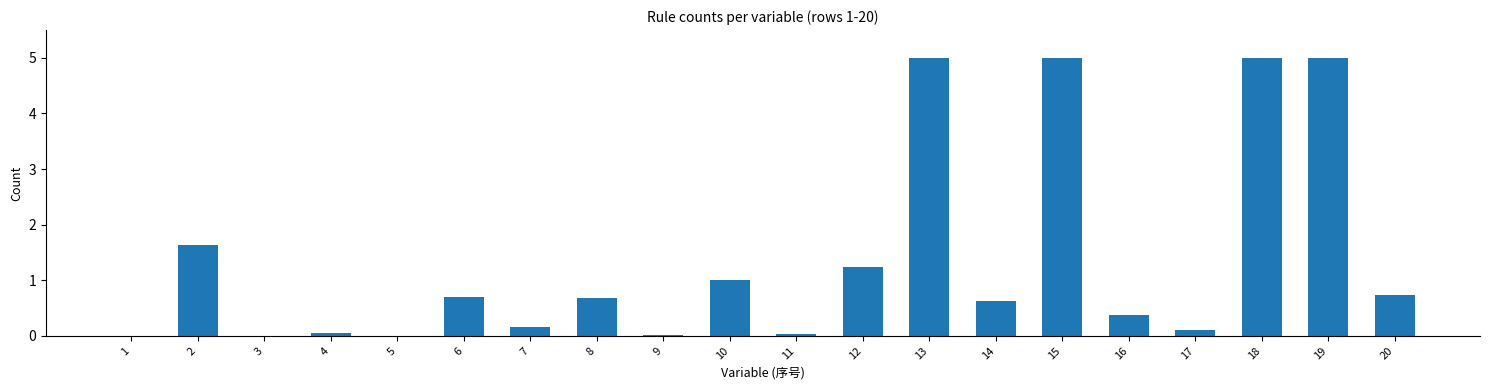

Are the bars horizontal?

No